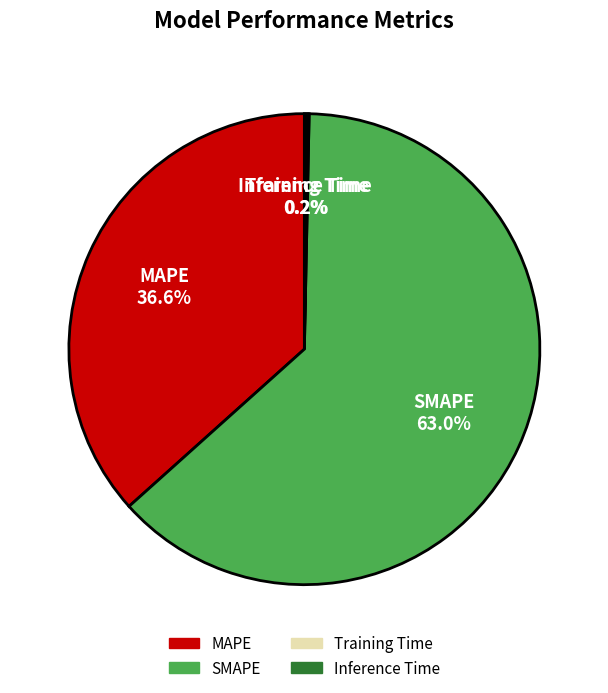

What portion of the pie excludes SMAPE?

37.0%